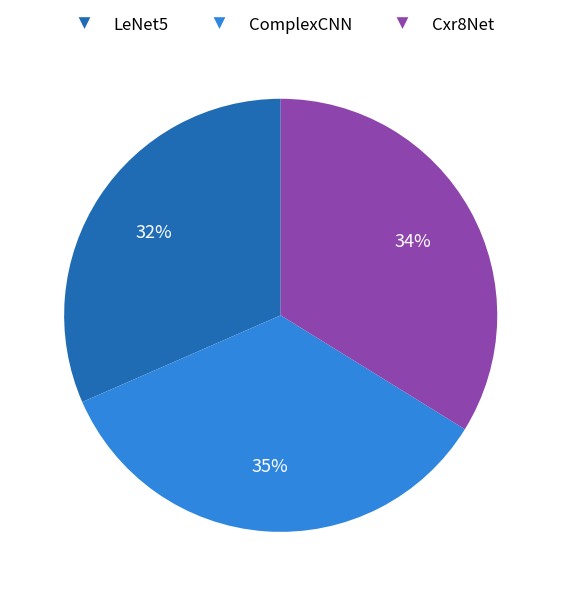

Is there any slice that represents more than half of the pie?

No